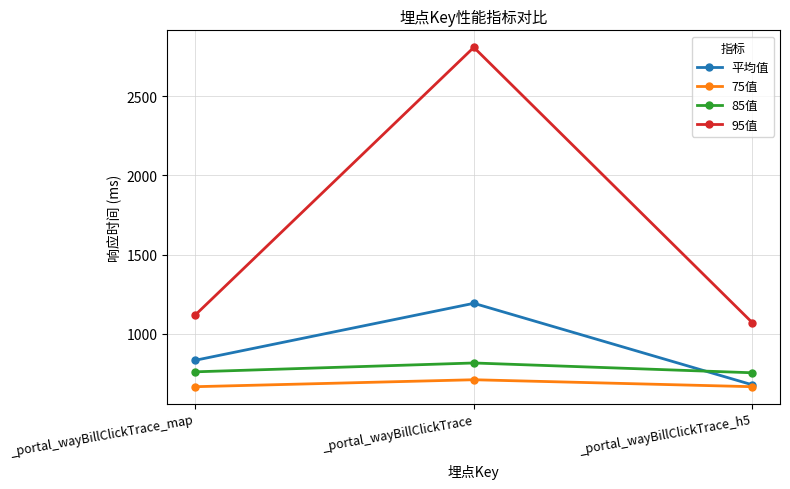

List the series in order of their peak value, highest first.

95值, 平均值, 85值, 75值